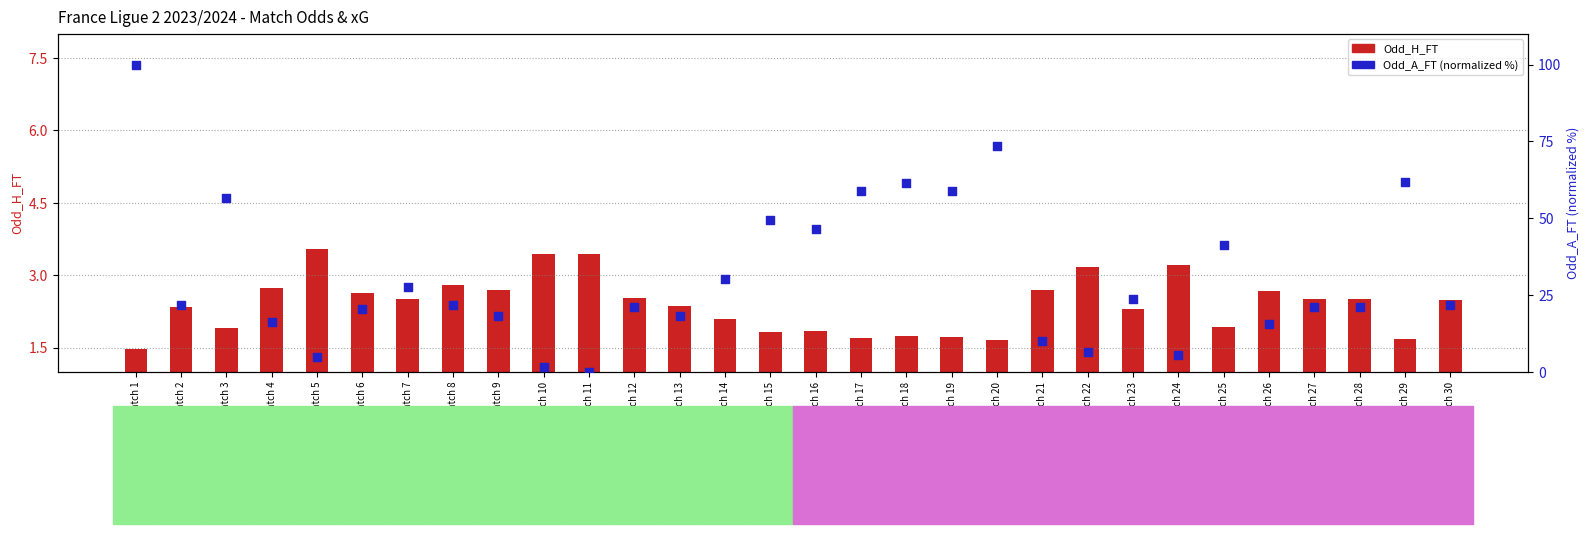

Which series reaches the minimum Y coordinate?

Odd_A_FT (normalized)